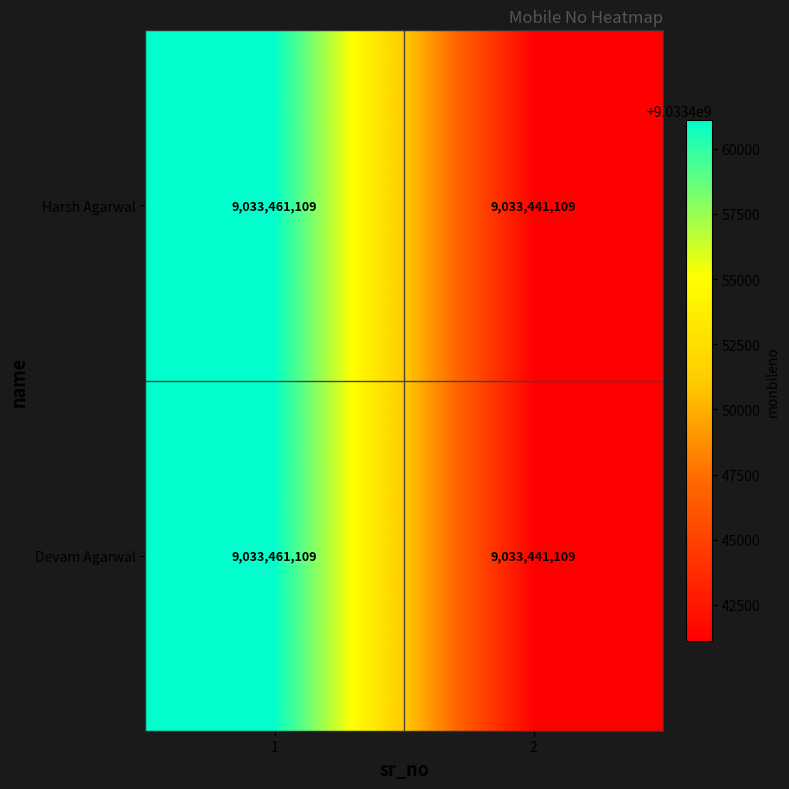

Is the value of Harsh Agarwal at 2 greater than the value of Devam Agarwal at 1?

No